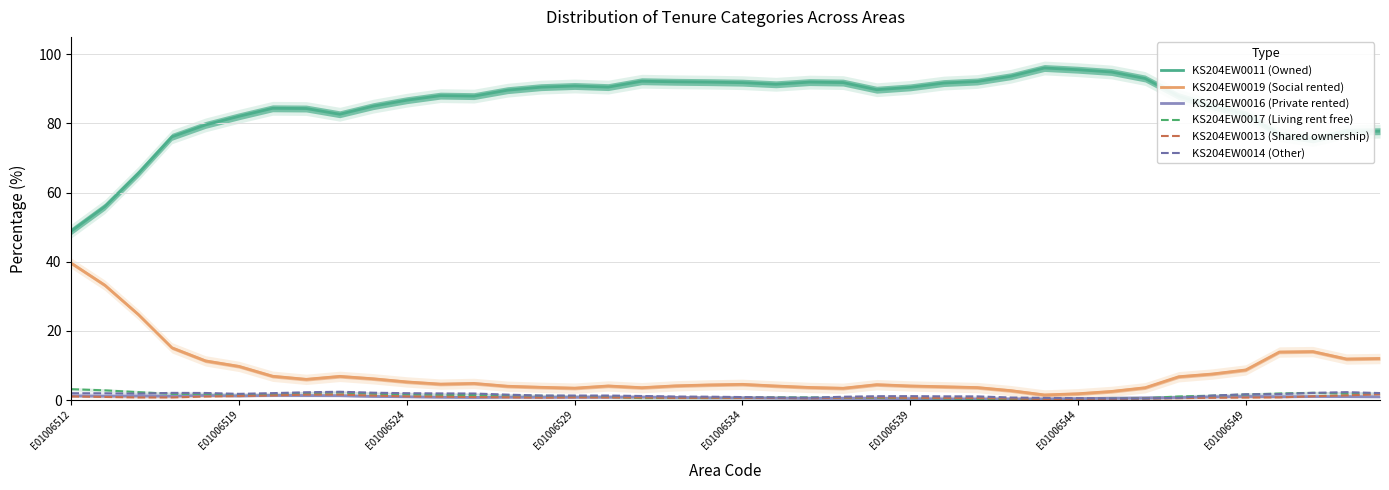

Is it true that KS204EW0019 (Social rented) equals 1.8 at E01006544?

True